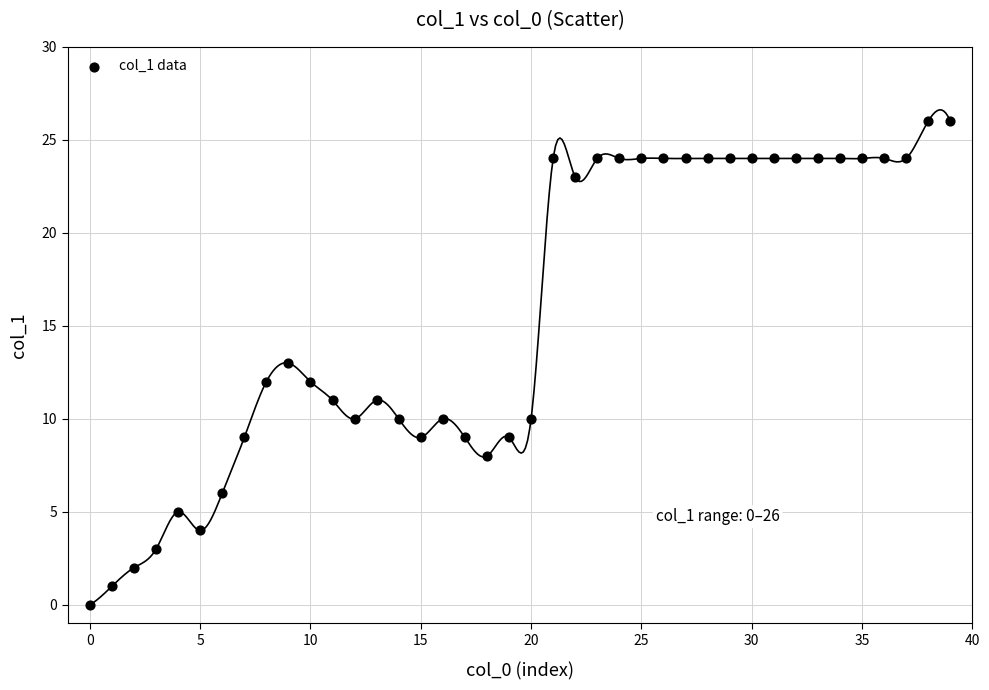

How many data points are displayed?

40